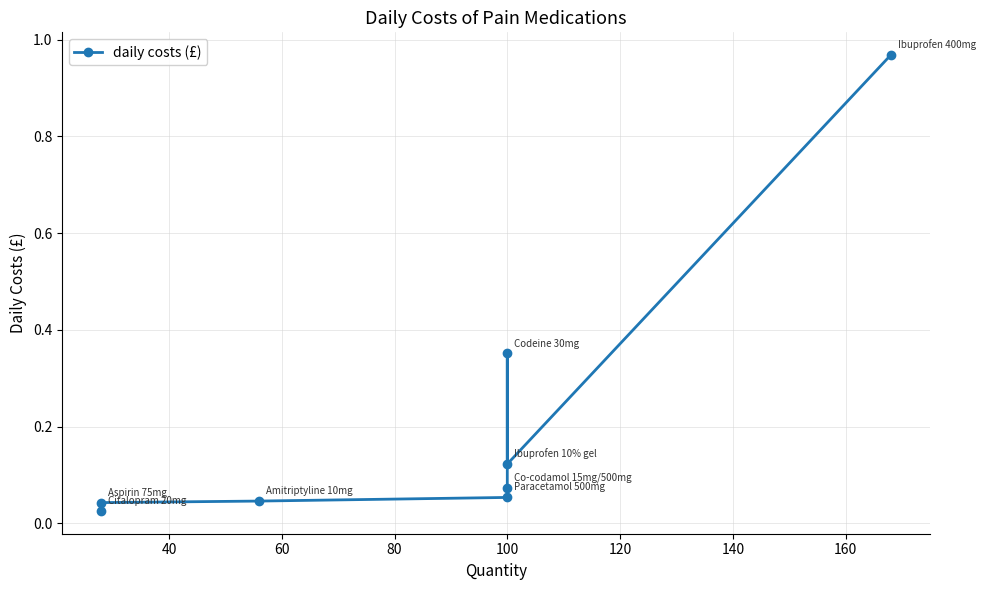

What is the greatest value displayed?

1.0